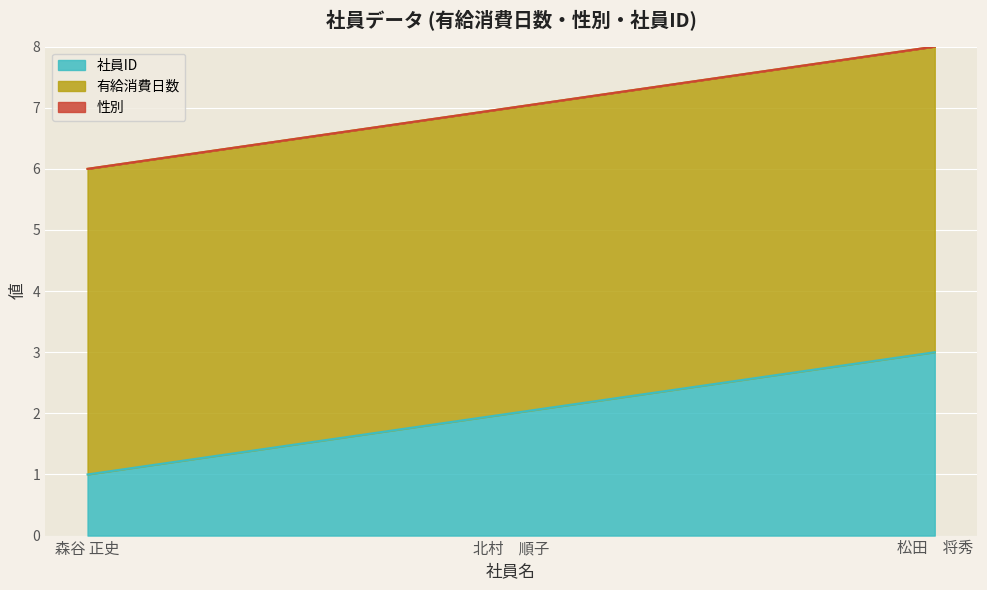

What is the total value across all series at 森谷 正史?

6